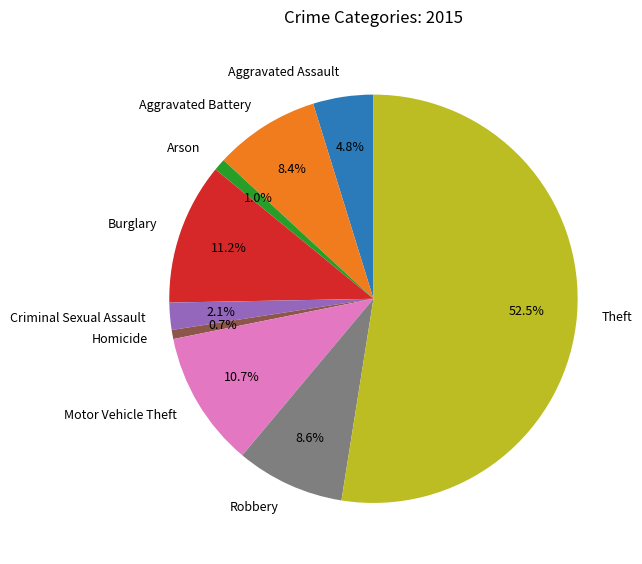

What percentage do Aggravated Battery and Burglary together represent?

19.6%